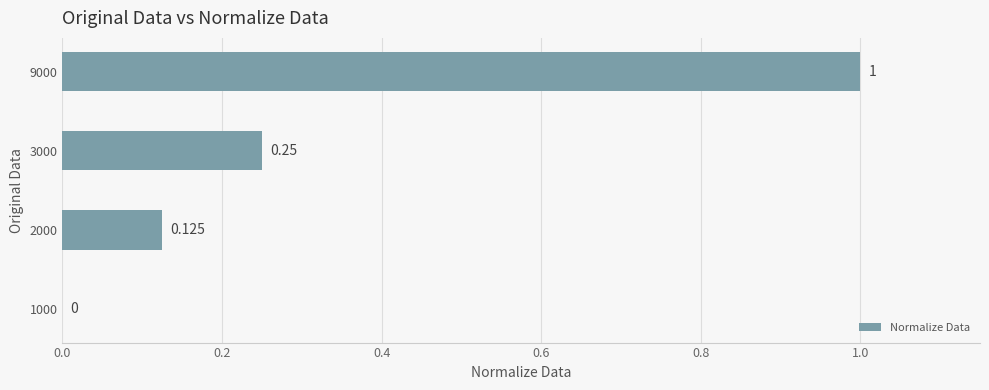

How many distinct data groups are displayed?

1